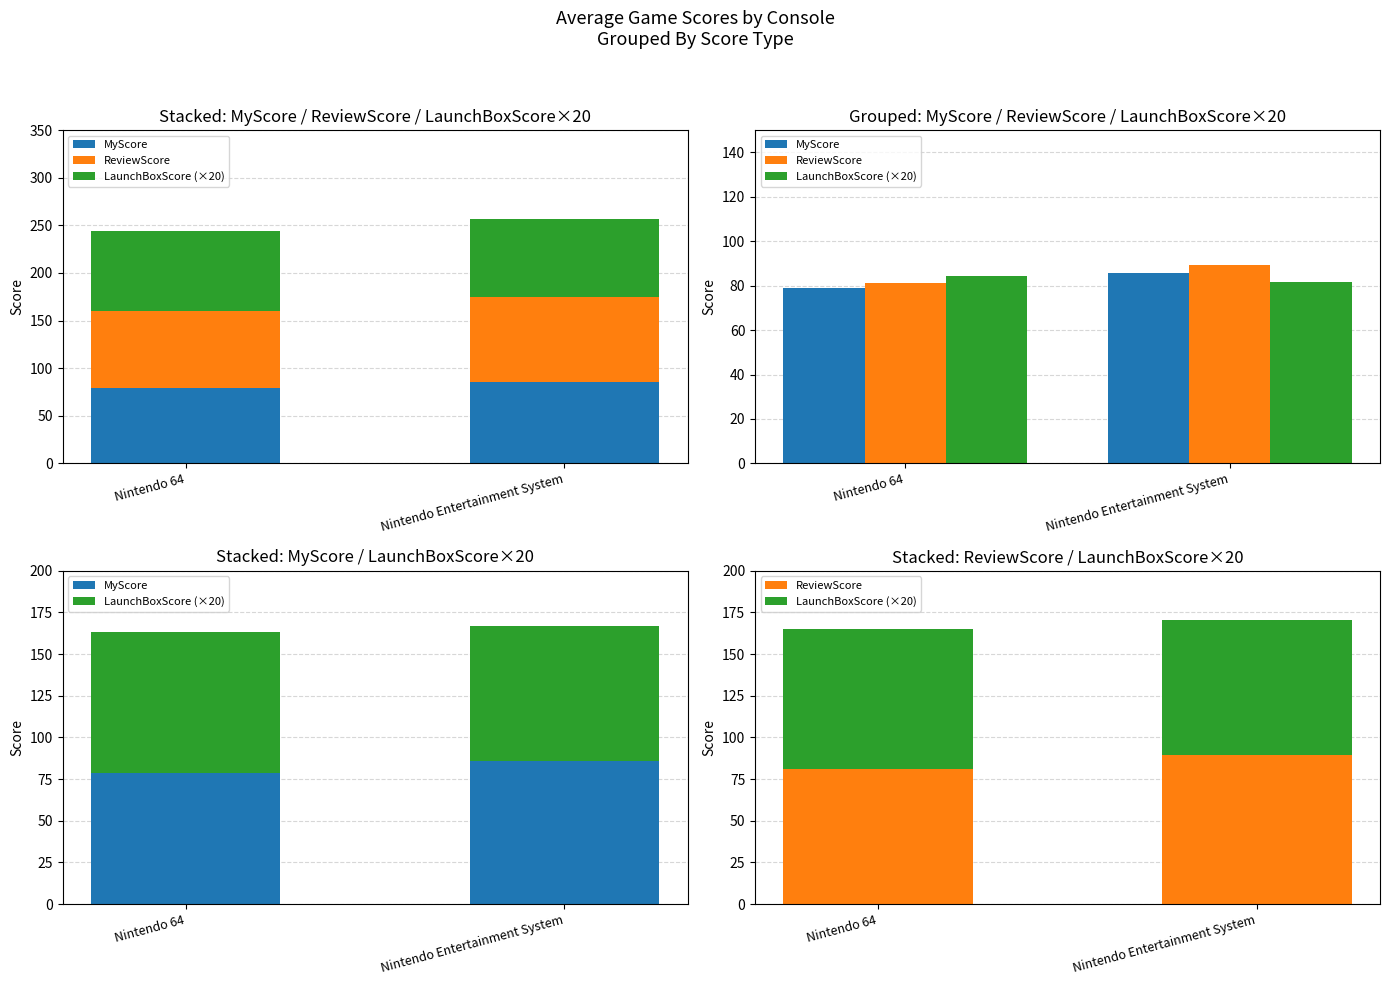

The LaunchBoxScore (×20) series shows 41.7 at Nintendo 64. True or false?

False